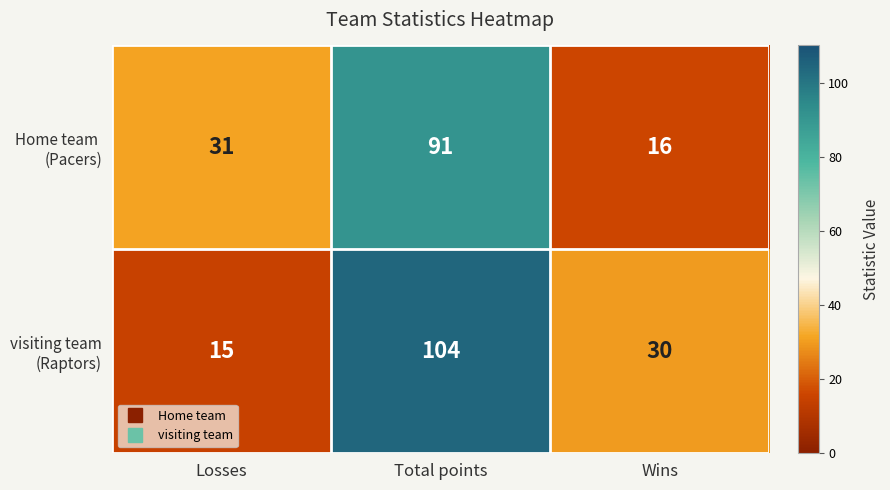

What is the maximum value shown in the chart?

104